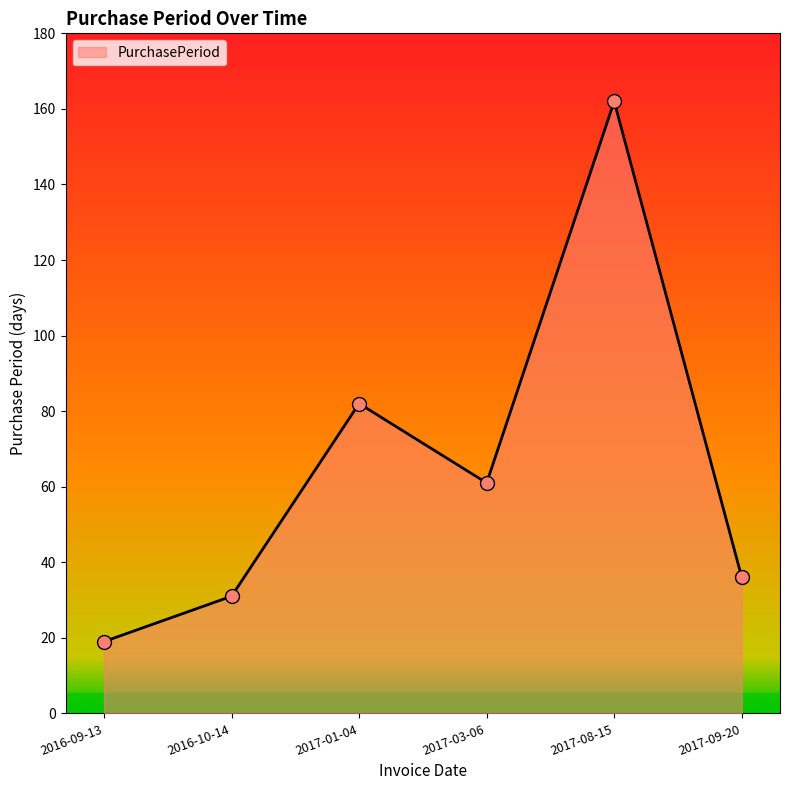

What is the change in value from 2016-10-14 to 2017-09-20?

+5